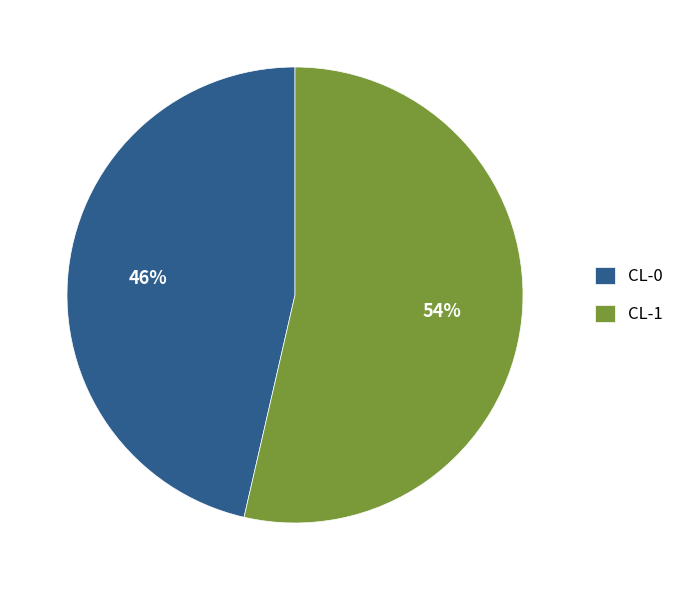

Count the number of slices in the pie.

2